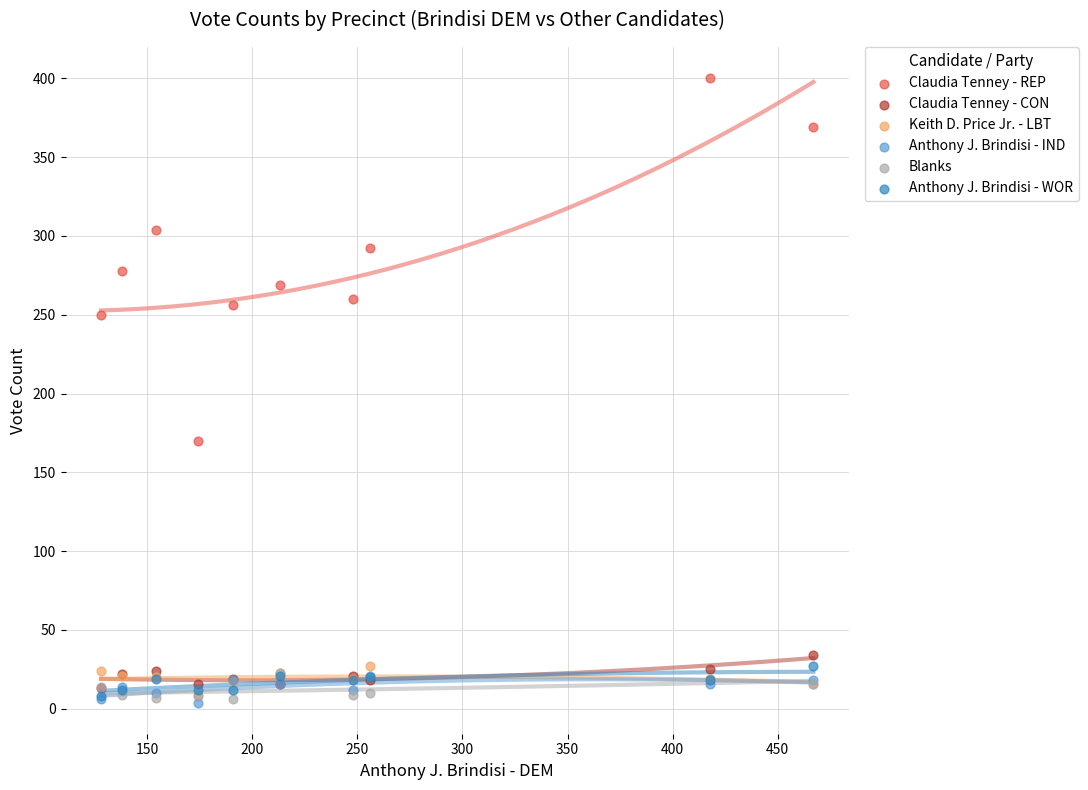

Across all series, what Y value is closest to 202?

170